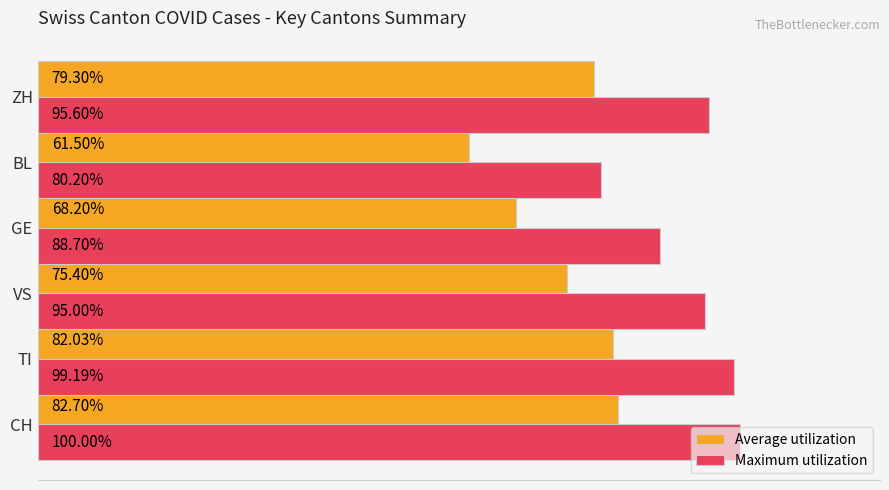

At which category is the sum across all series the highest?

CH